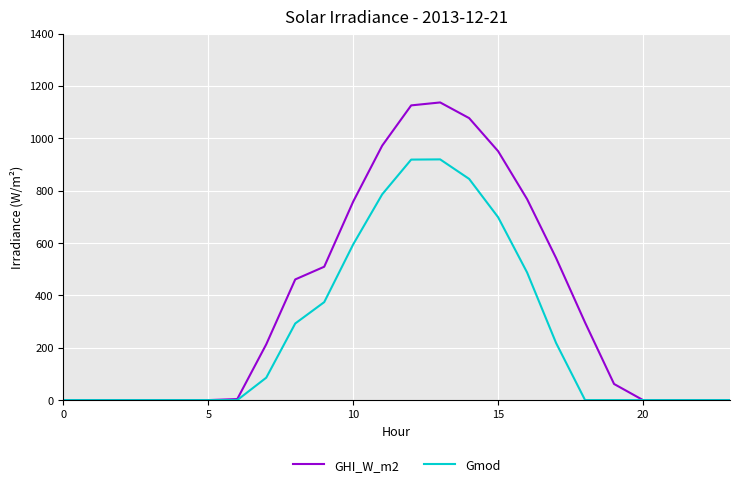

What is the maximum value shown in the chart?

1136.7